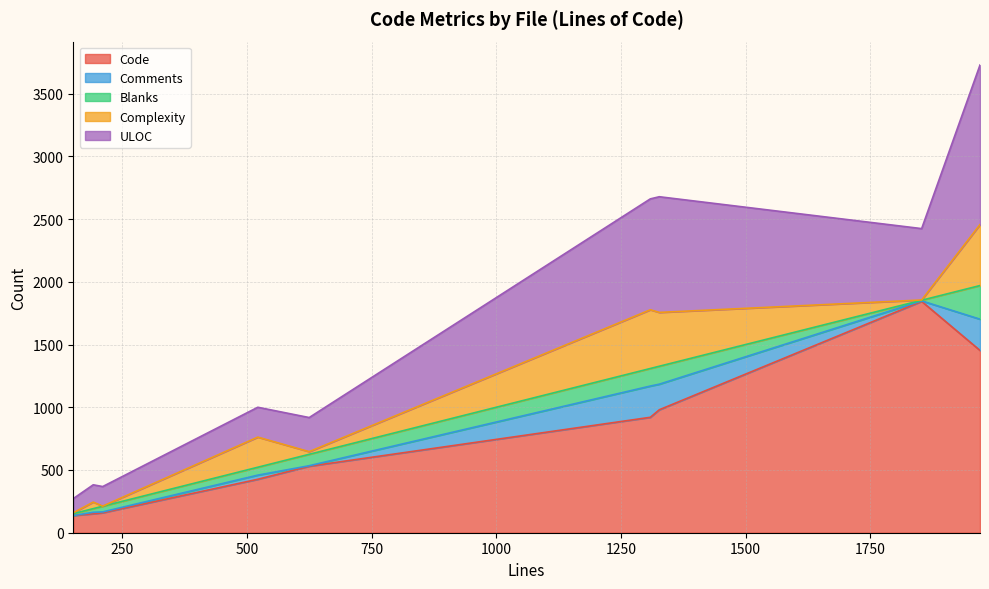

Which series has the largest total across all categories?

Code